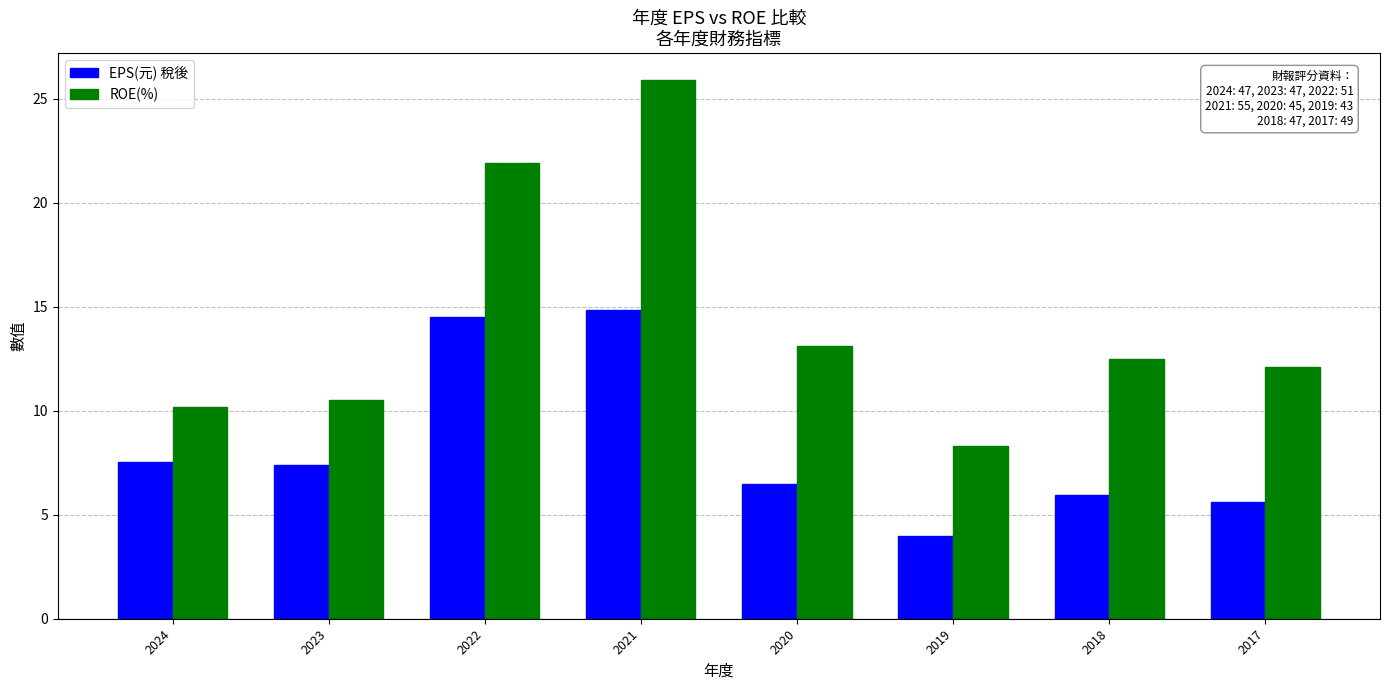

What is the total value across all series at 2017?

17.7